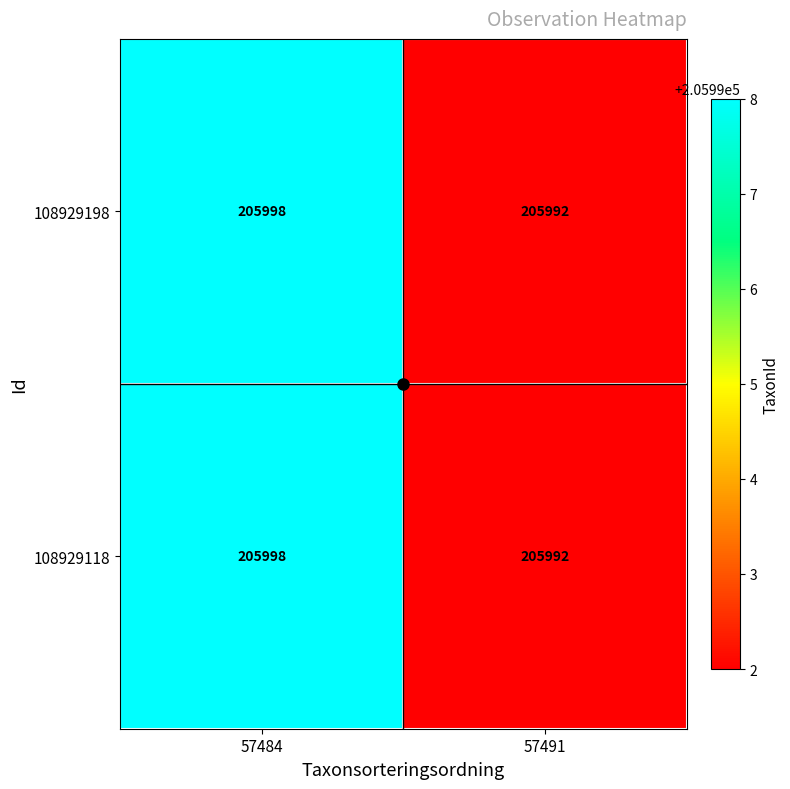

How many categories are shown in the chart?

2